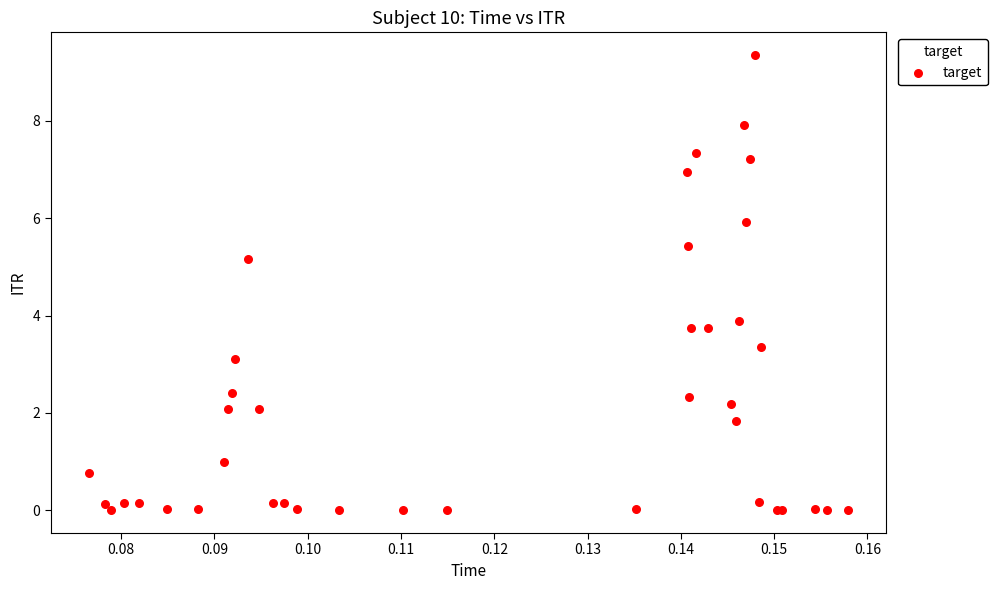

What Y value in the scatter plot is closest to 4?

3.9